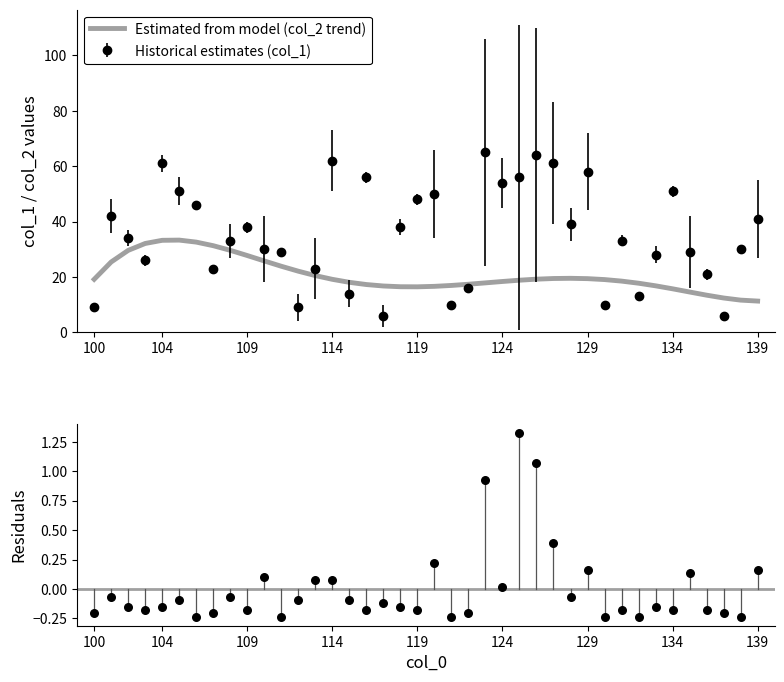

Is it true that Estimated from model (col_2 trend) equals 19.1 at 114?

True